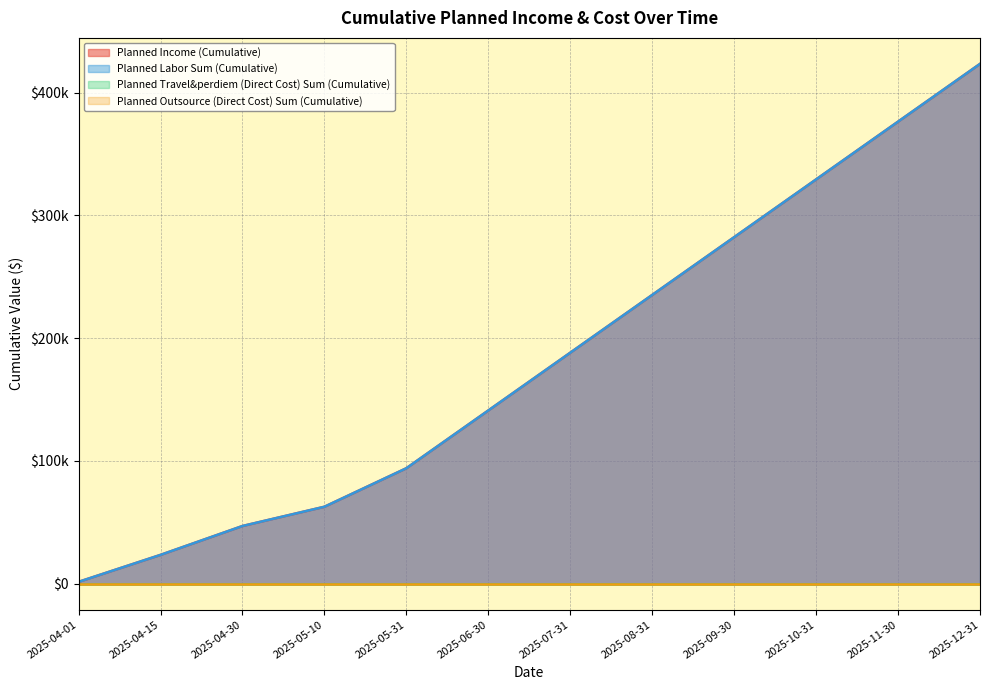

Is it true that Planned Income (Cumulative) equals 23519.5 at 2025-04-15?

True